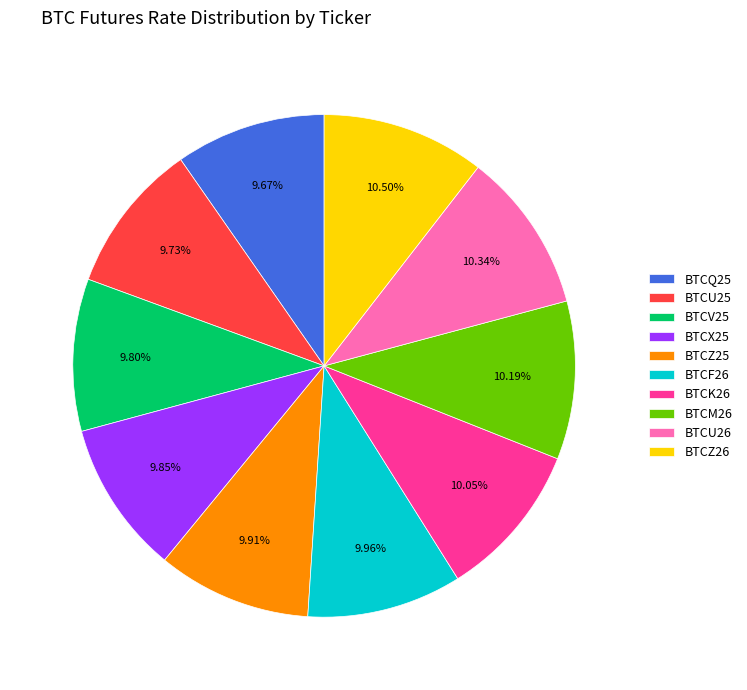

To the nearest percent, what percentage of the pie is BTCV25?

10%